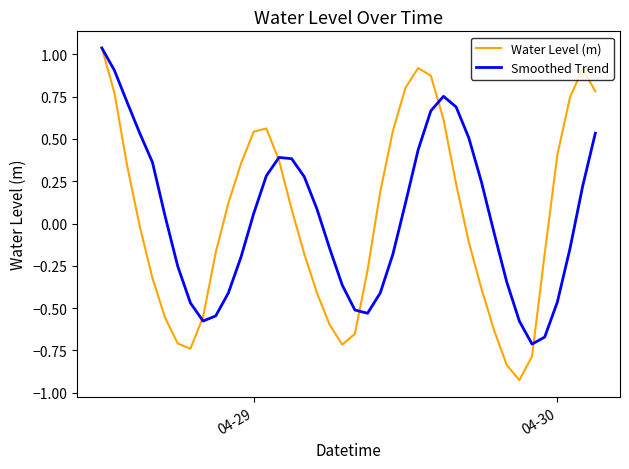

Which series has the largest range (max minus min)?

Water Level (m)